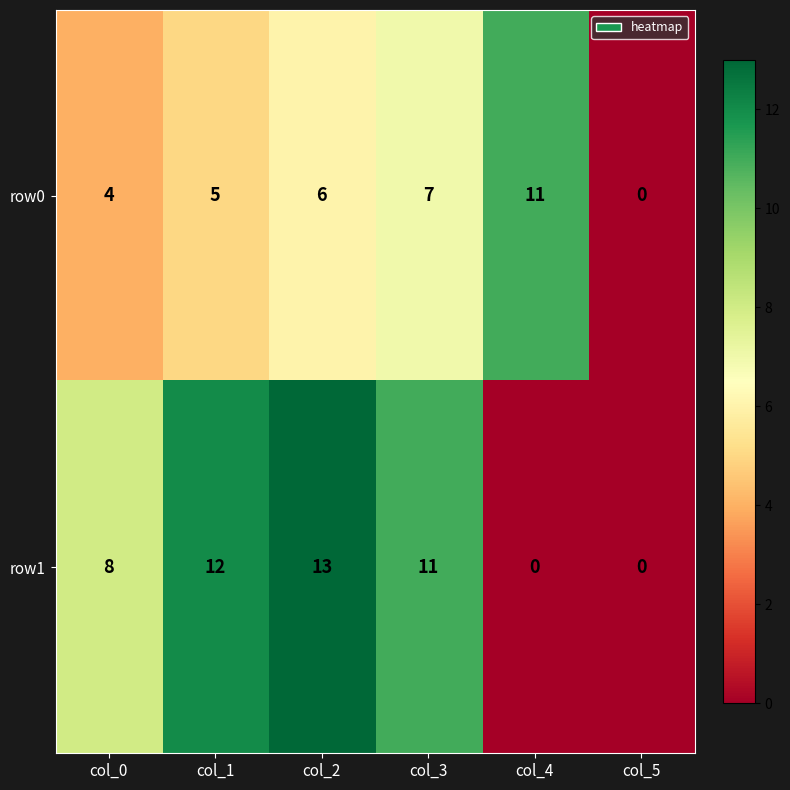

Where is row1 nearest to the value 6?

col_0